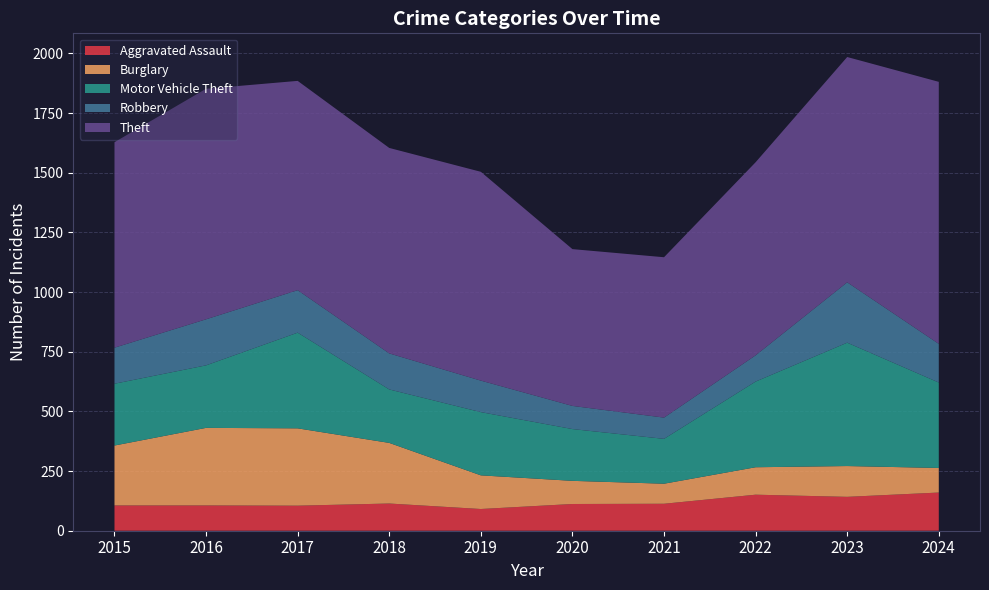

Reading right to left, list all the values displayed in this chart.

Aggravated Assault: 160	142	151	113	112	91	114	105	106	106
Burglary: 103	129	115	84	97	141	254	324	325	251
Motor Vehicle Theft: 358	517	359	188	217	265	224	401	262	259
Robbery: 162	253	110	89	97	132	151	178	193	151
Theft: 1098	944	809	672	657	875	861	877	966	861